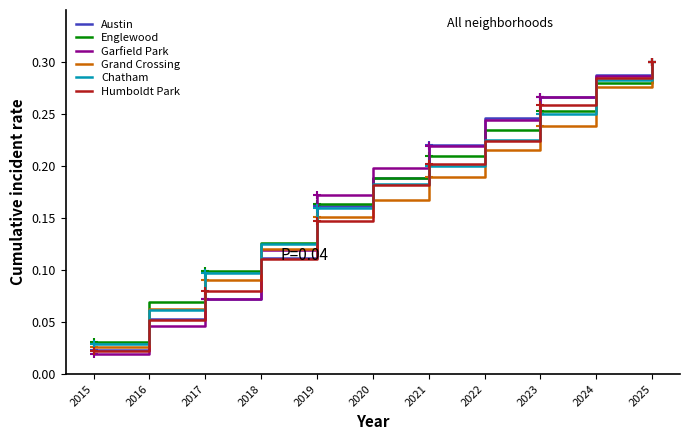

At how many categories does at least one series exceed 0?

11